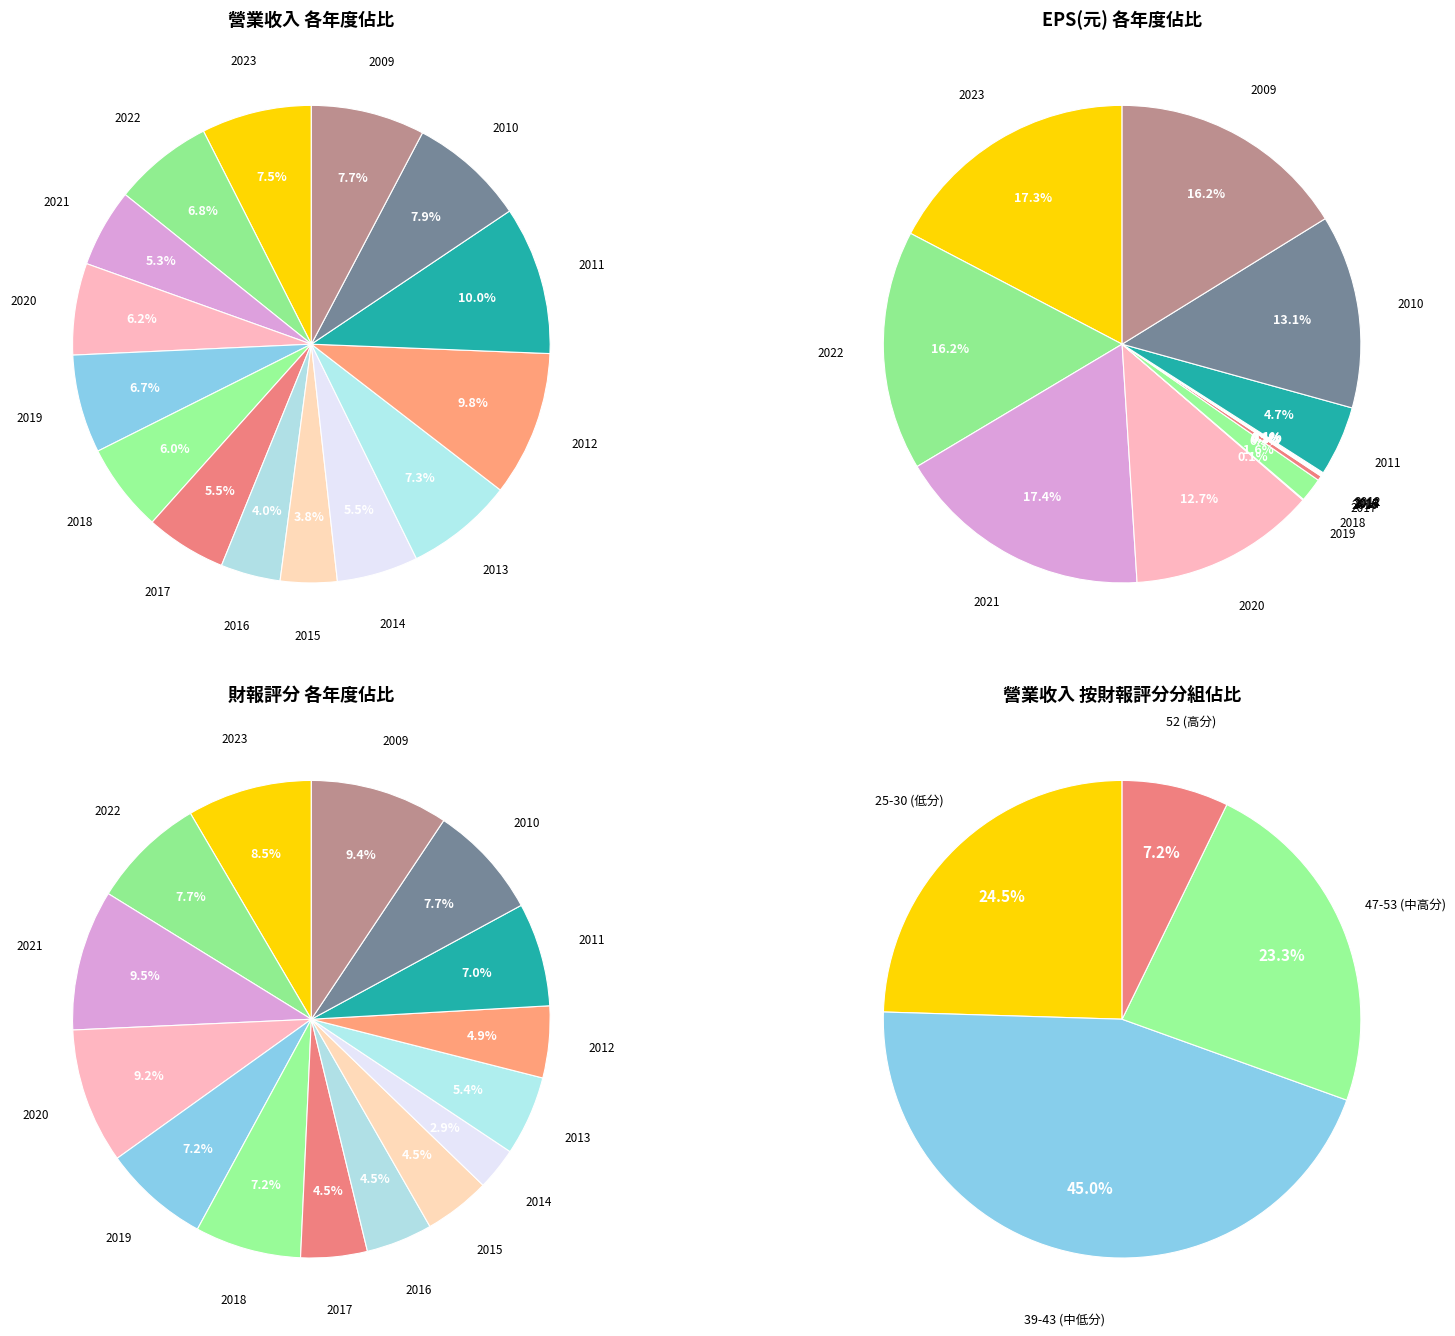

Is it true that 2023 is 1% of the pie?

False